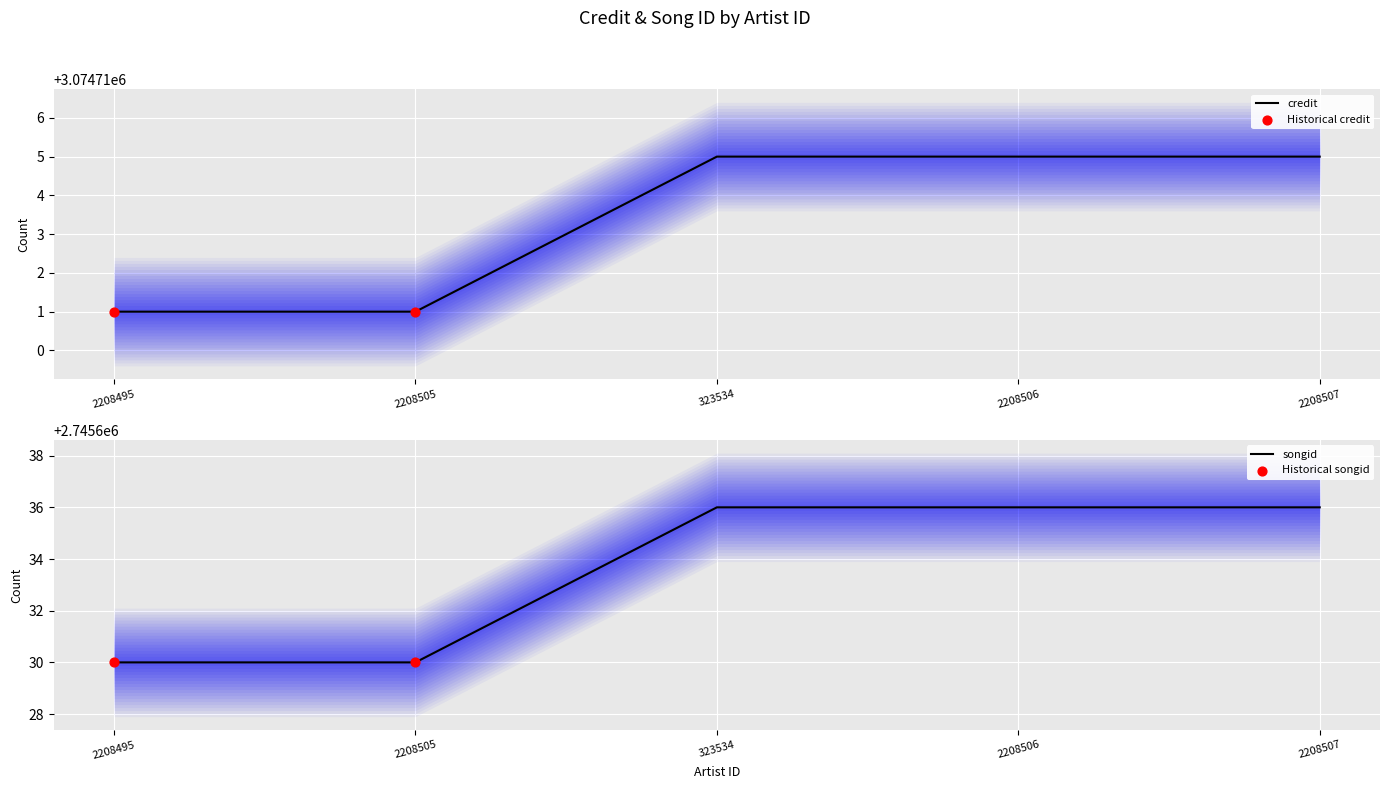

Which series contains the highest Y value?

credit